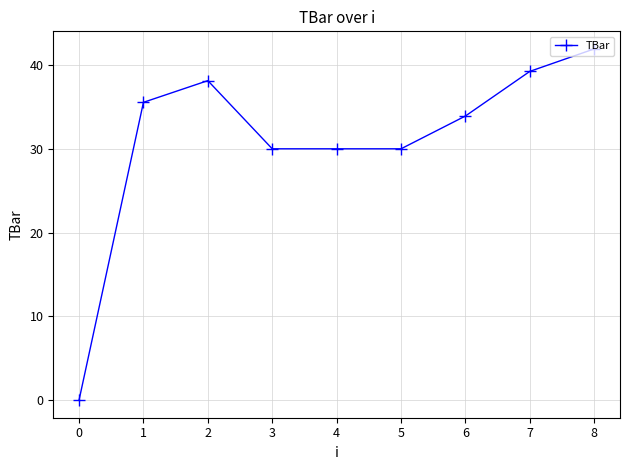

True or false: the data shows 30.0 at 3.

True